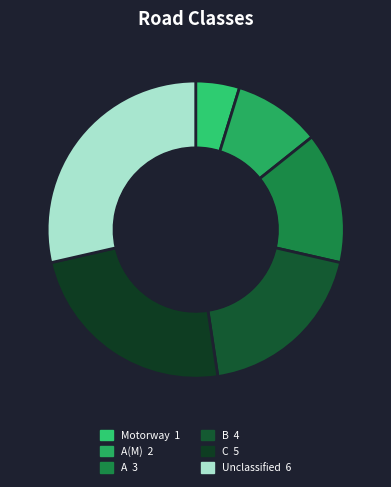

How many segments does this pie chart have?

6